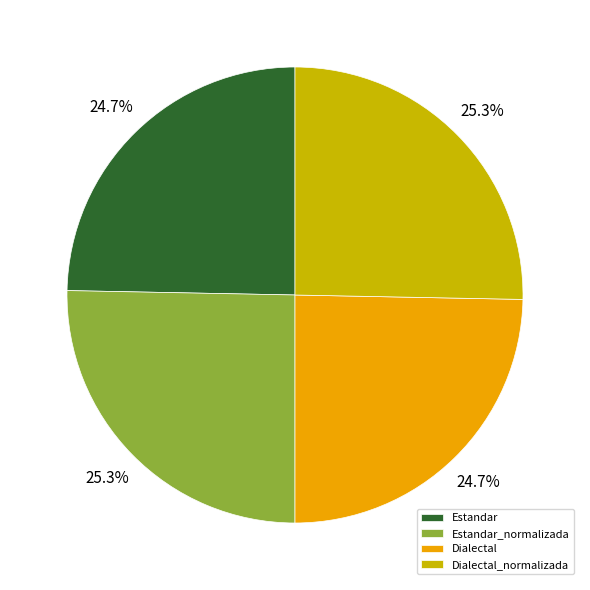

Which has a higher value, Dialectal_normalizada or Dialectal?

Dialectal_normalizada